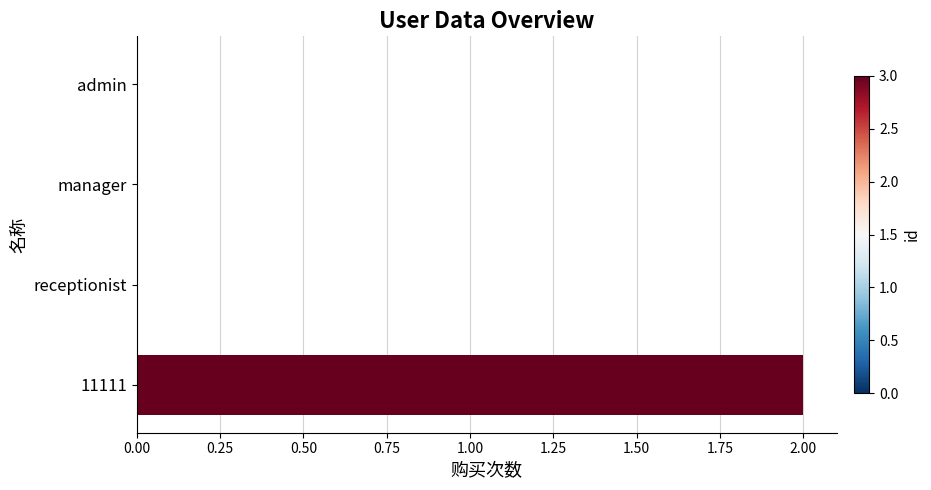

What is the greatest value displayed?

2